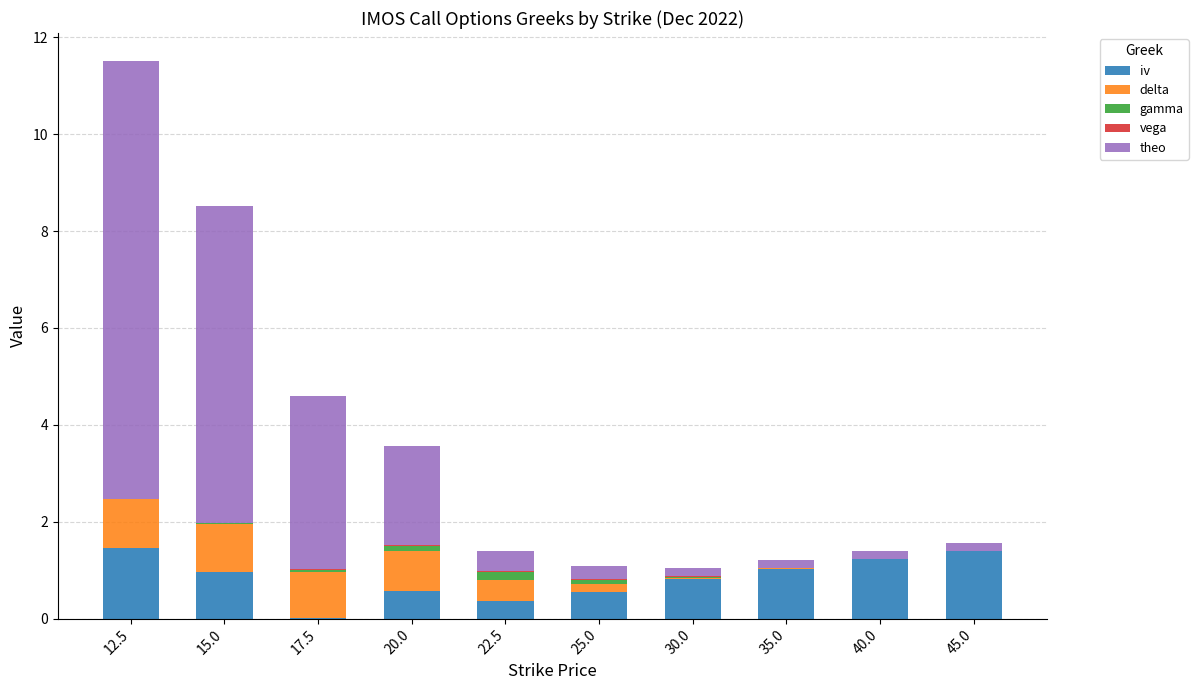

How many categories are shown in the chart?

10